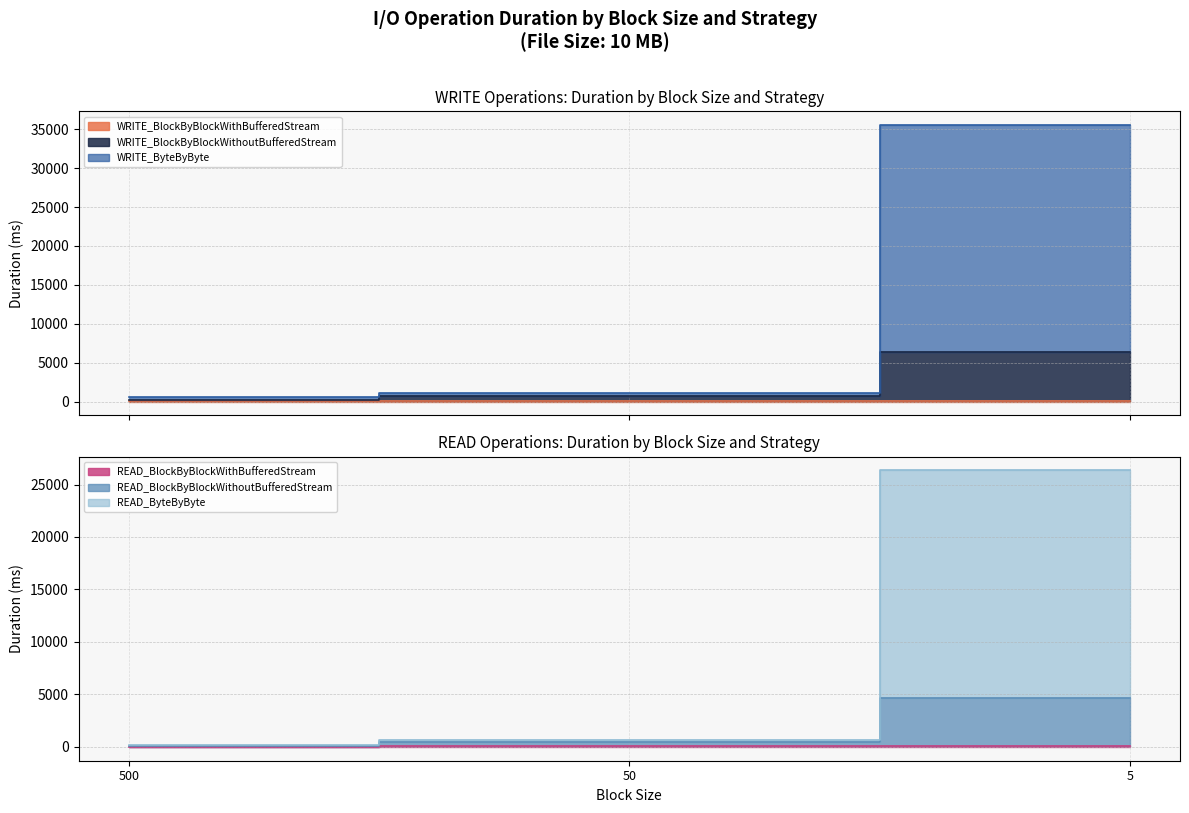

What is the difference between the maximum and minimum values in the WRITE_BlockByBlockWithBufferedStream series?

78